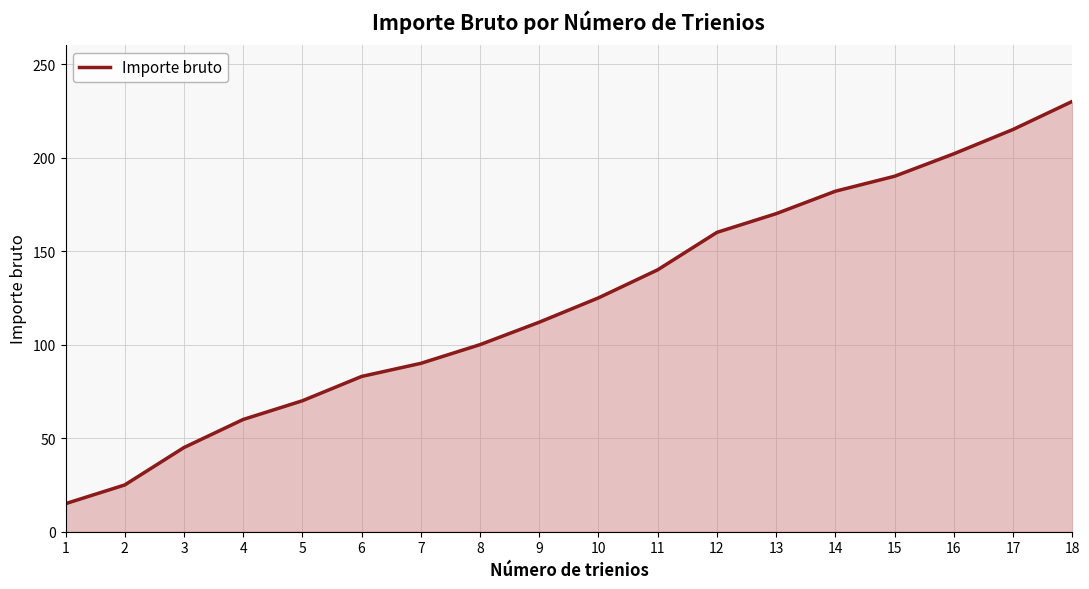

What is the difference between the maximum and second lowest values?

205